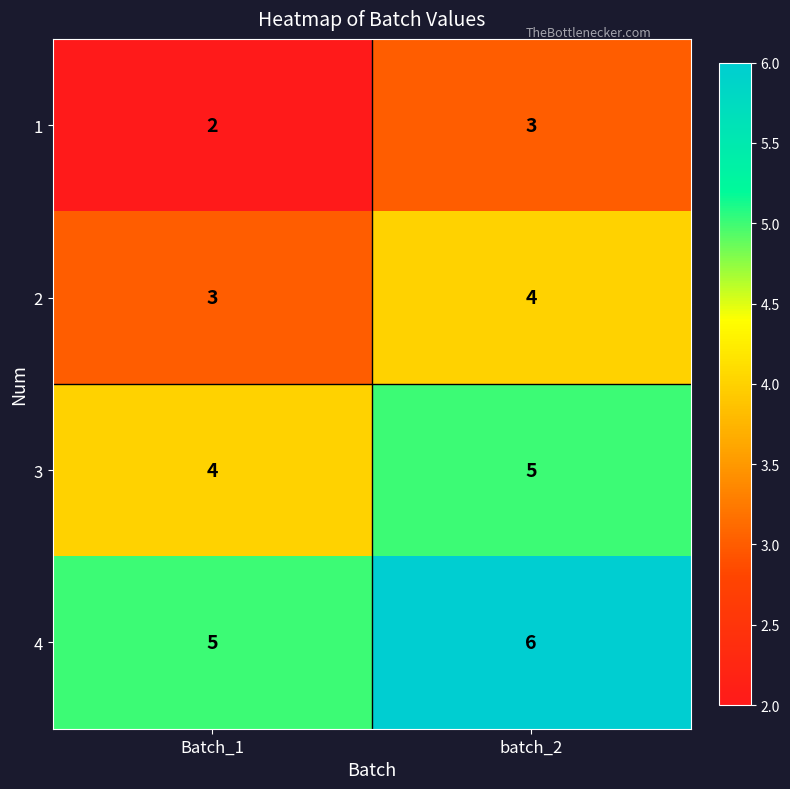

What is the total value across all series at batch_2?

18